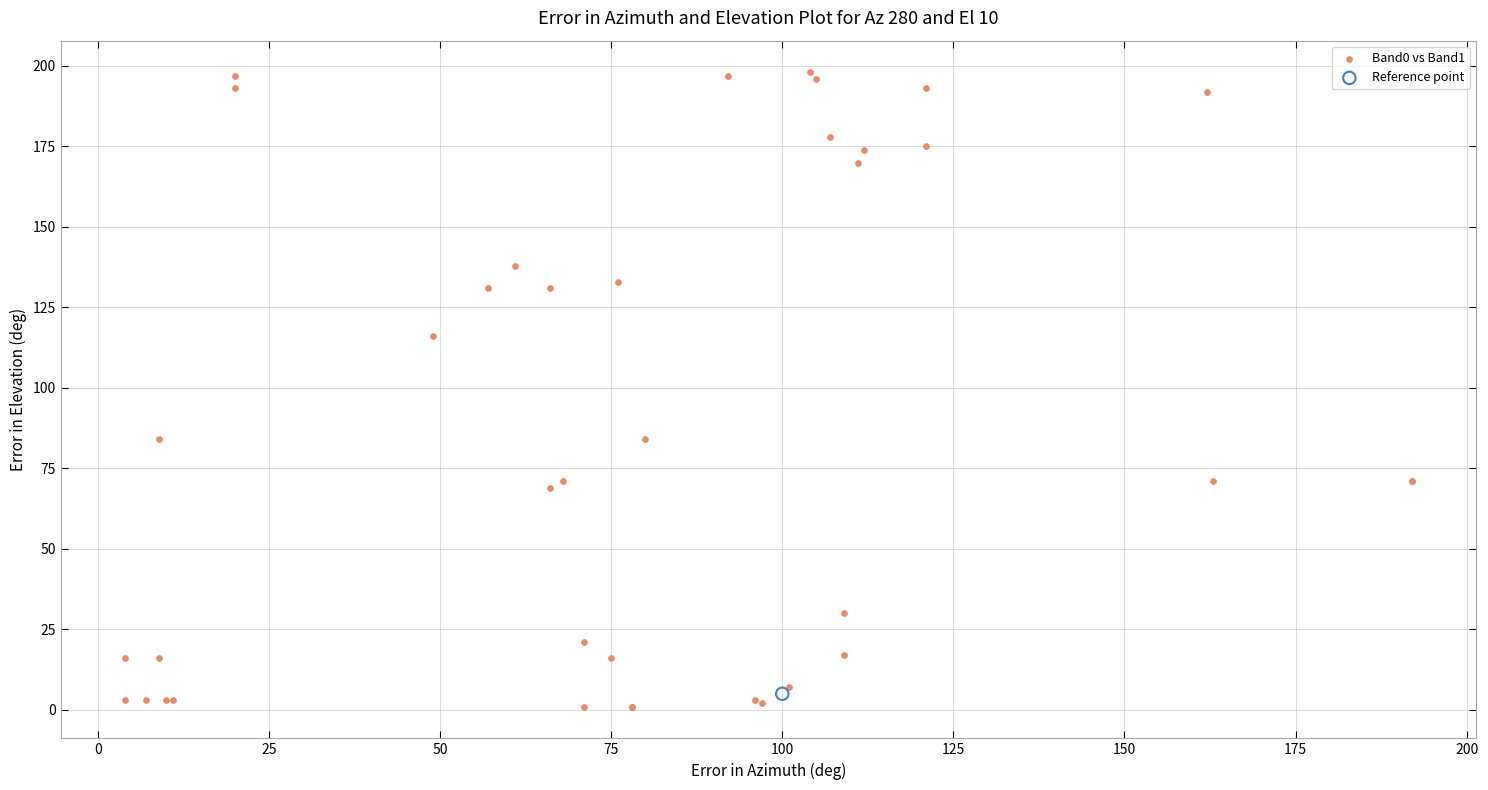

What are all the series names shown in the legend?

Band0 vs Band1, Reference point